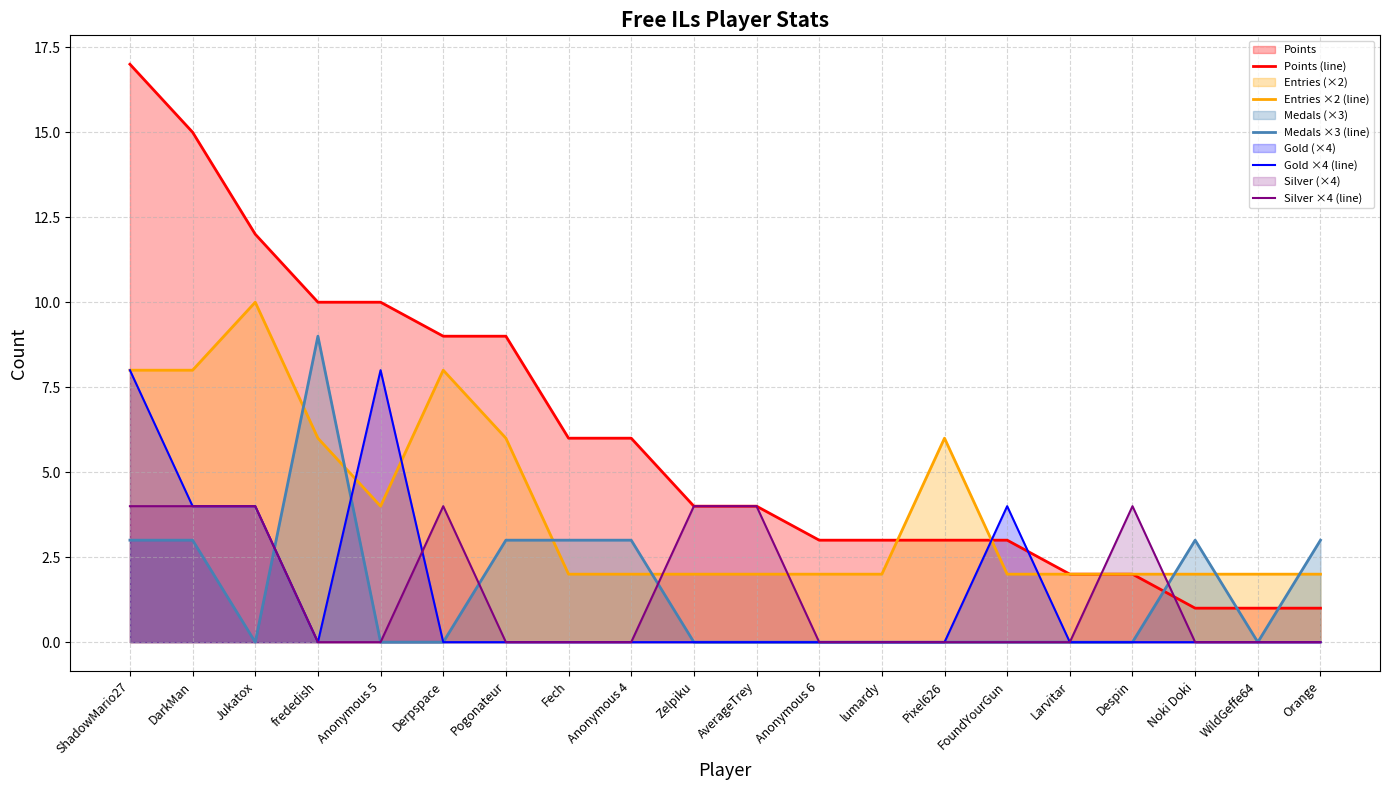

Which category has the lowest value across all series?

Jukatox